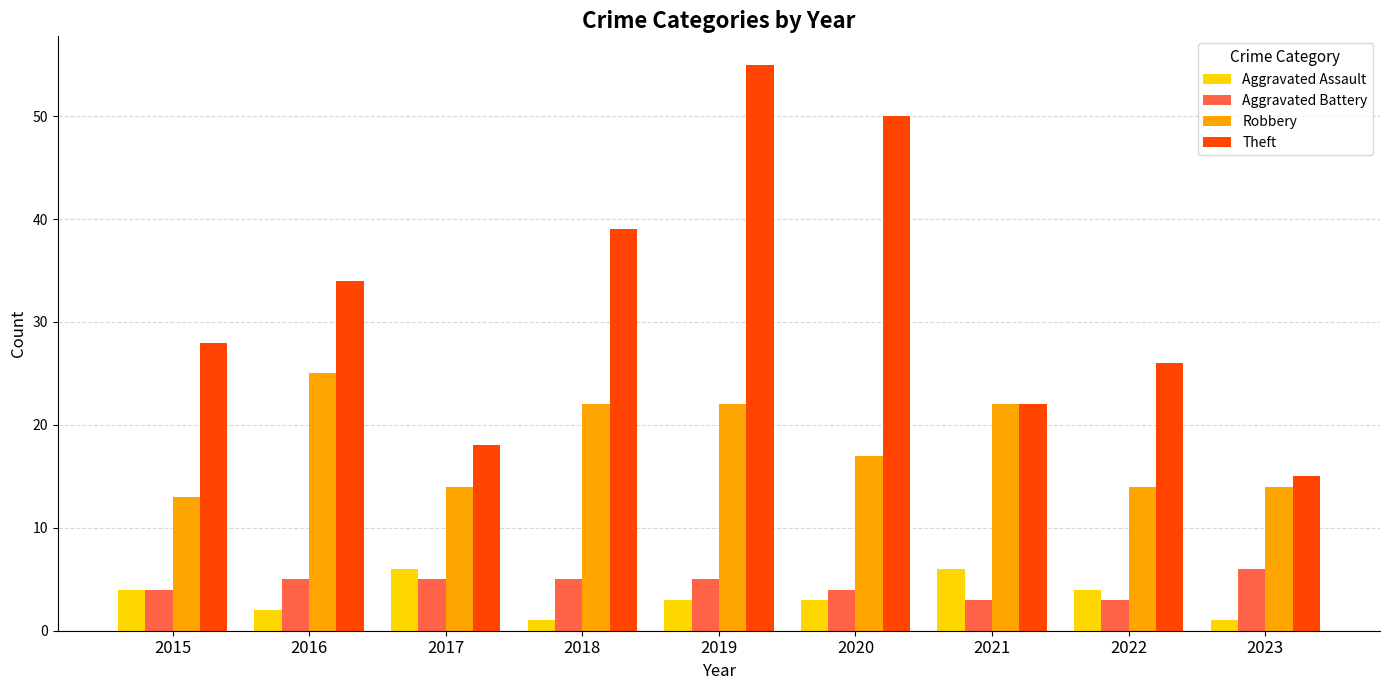

List the labels in order of Theft value, largest first.

2019, 2020, 2018, 2016, 2015, 2022, 2021, 2017, 2023